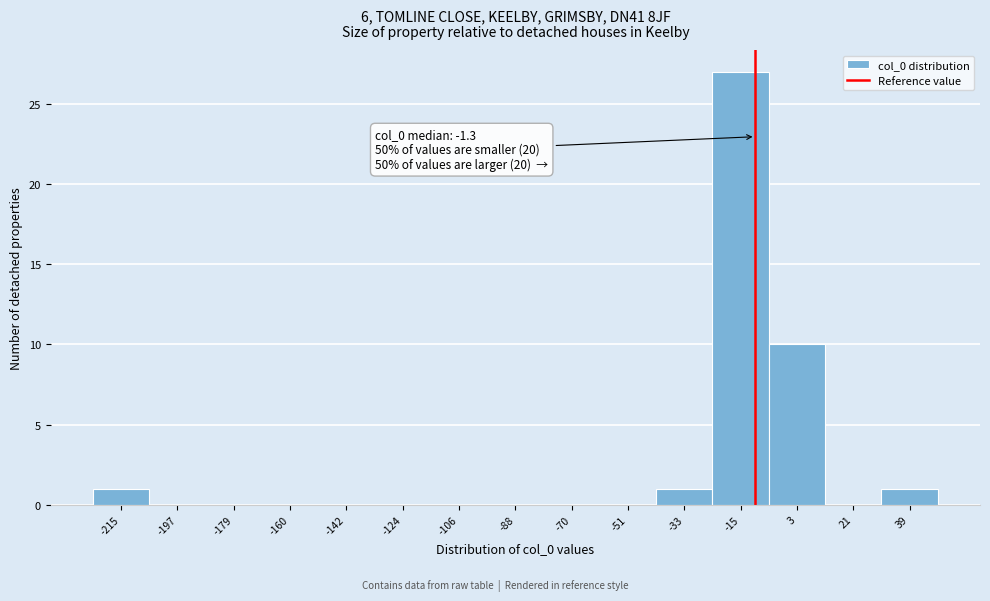

Reading left to right, what are all the values shown in this chart?

-215=1	-197=0	-179=0	-160=0	-142=0	-124=0	-106=0	-88=0	-70=0	-51=0	-33=1	-15=27	3=10	21=0	39=1